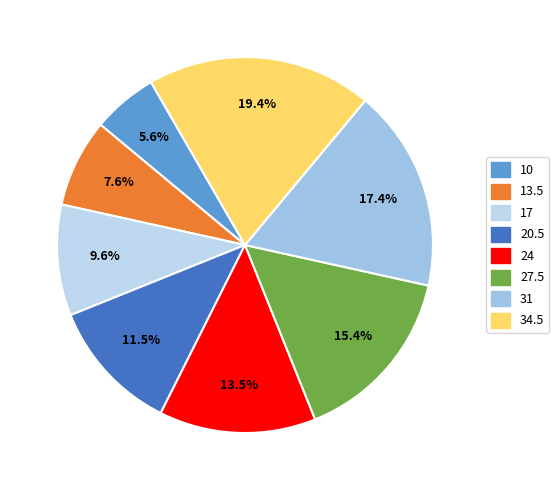

Which category has the biggest portion of the pie?

34.5